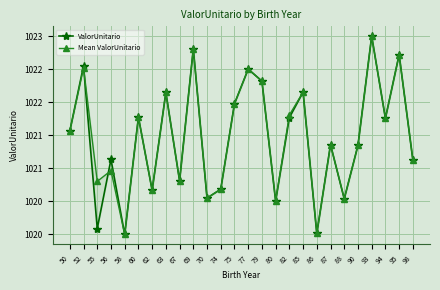

Which category has the lowest value in the ValorUnitario series?

58